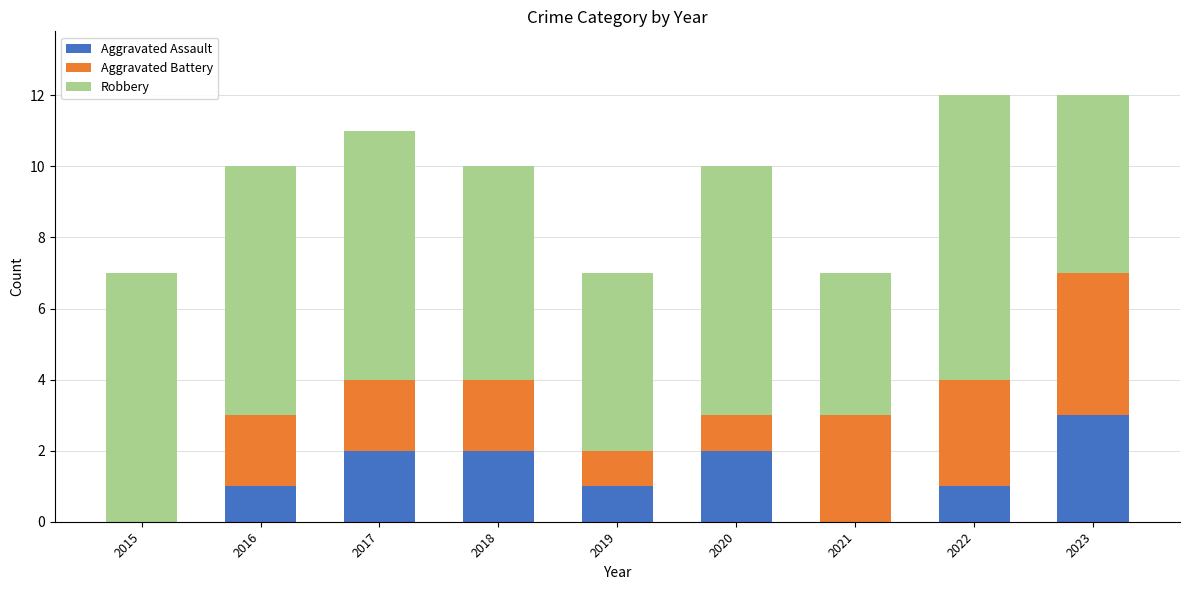

What is the sum of all Aggravated Assault values?

12